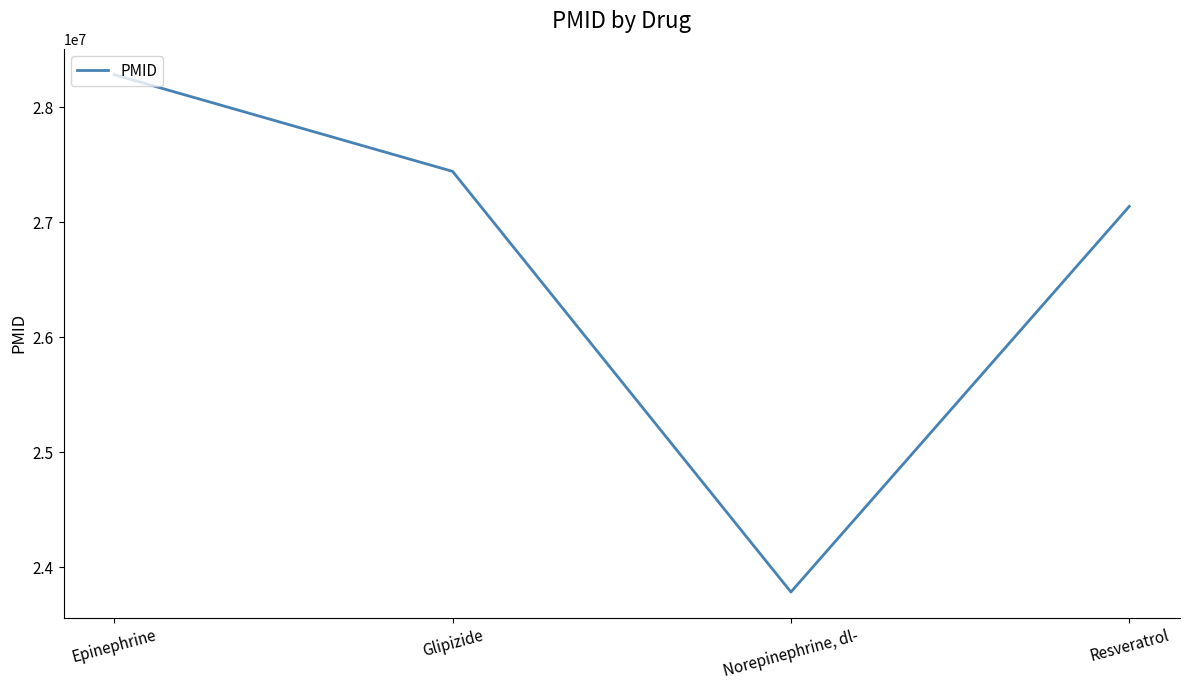

At which category does the data reach its first local valley?

Norepinephrine, dl-